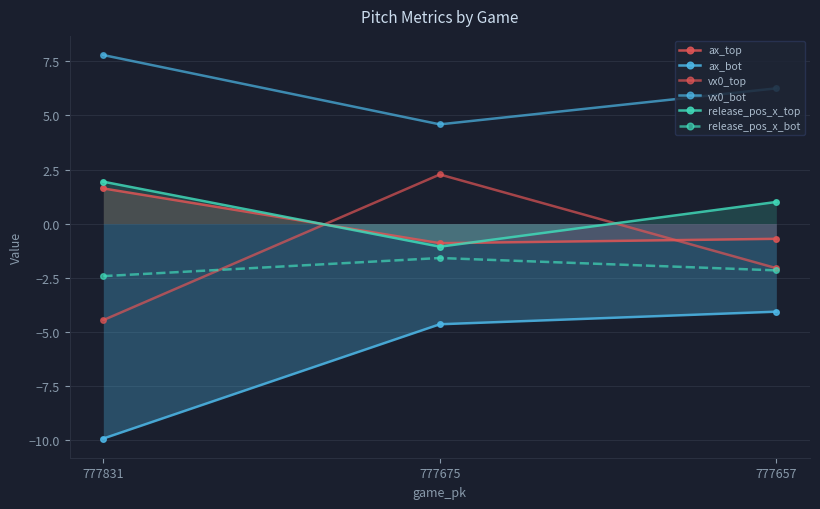

What is the spread (max minus min) of values at 777657?

10.3